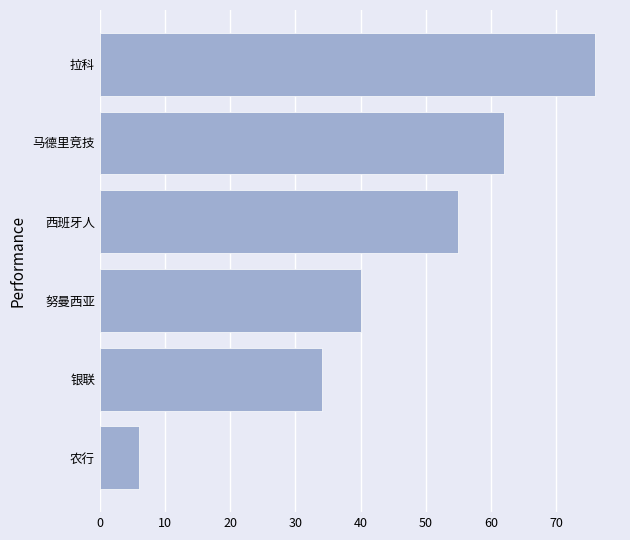

Which label corresponds to the largest value in the chart?

拉科